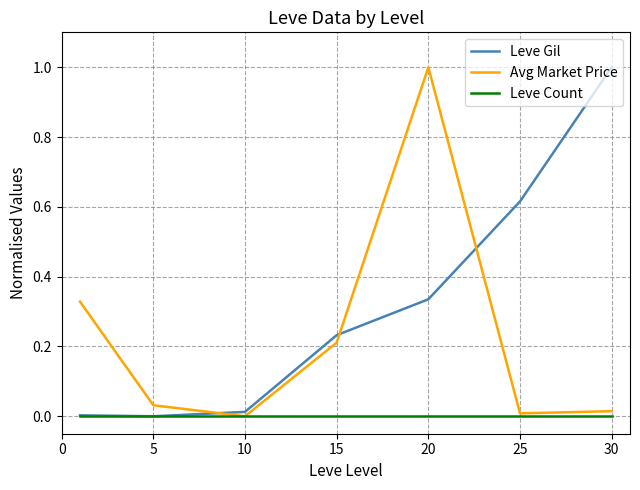

True or false: Avg Market Price and Leve Gil intersect in this chart.

True